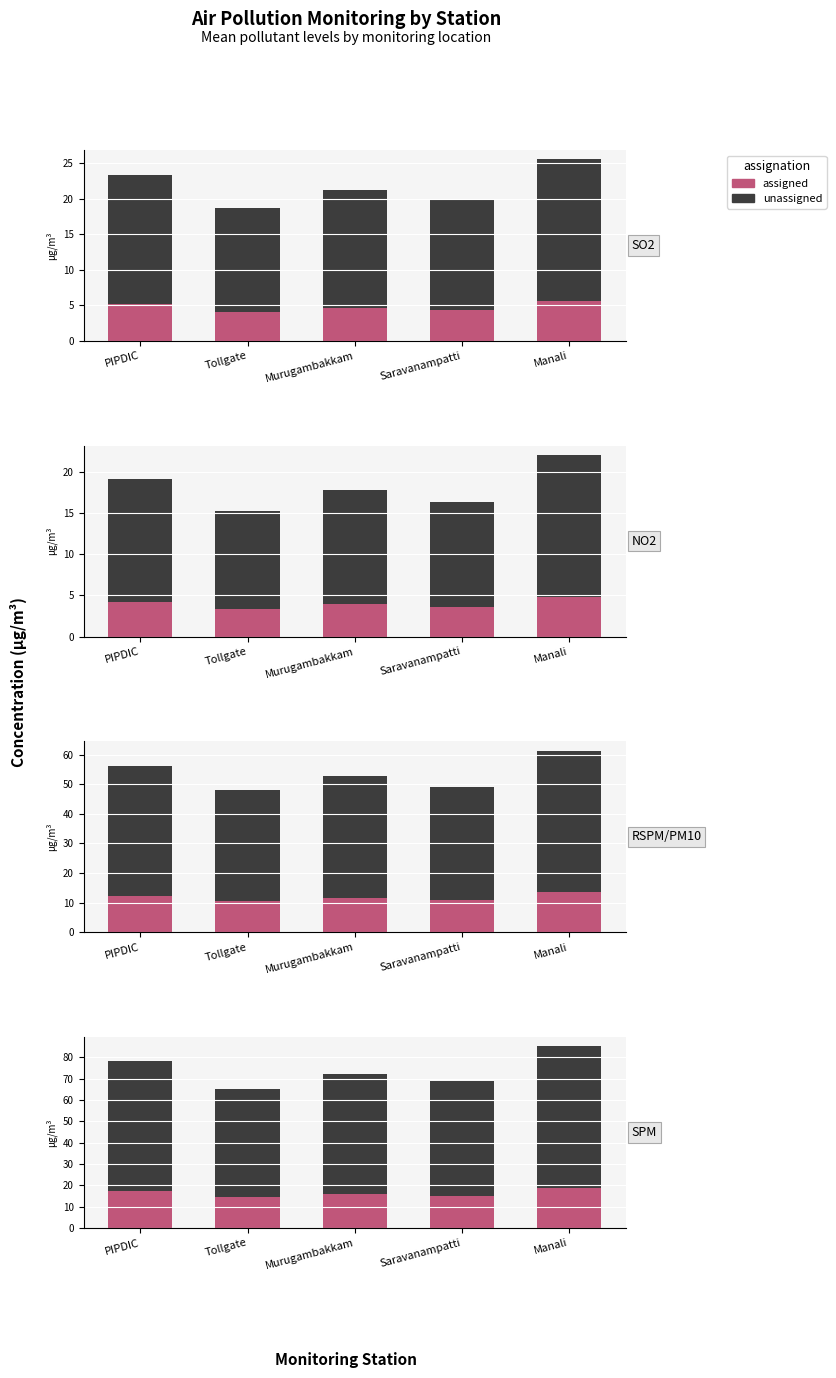

What is the total value across all series at Saravanampatti?

68.9